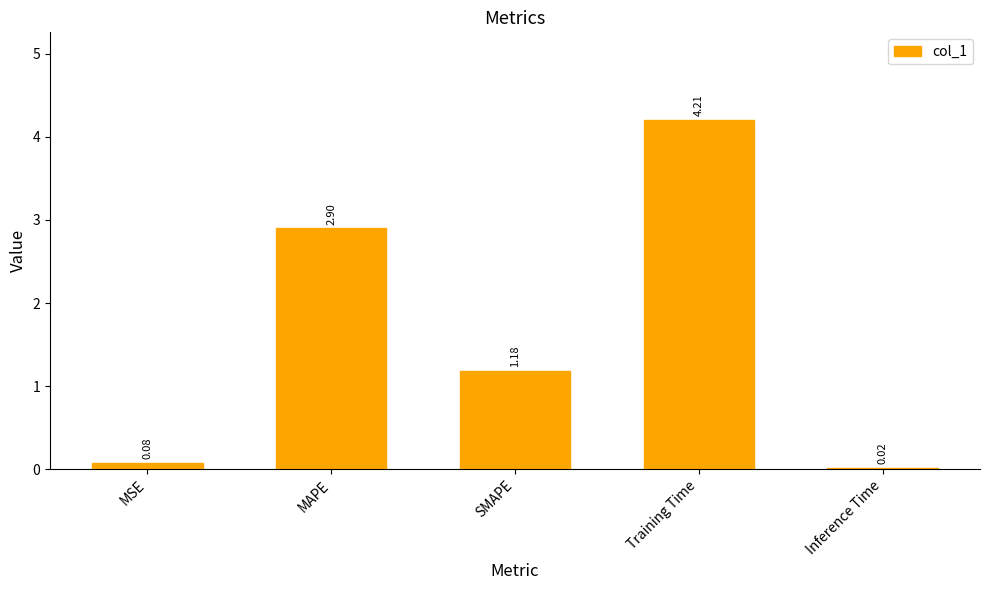

At which label is the value closest to 2?

SMAPE